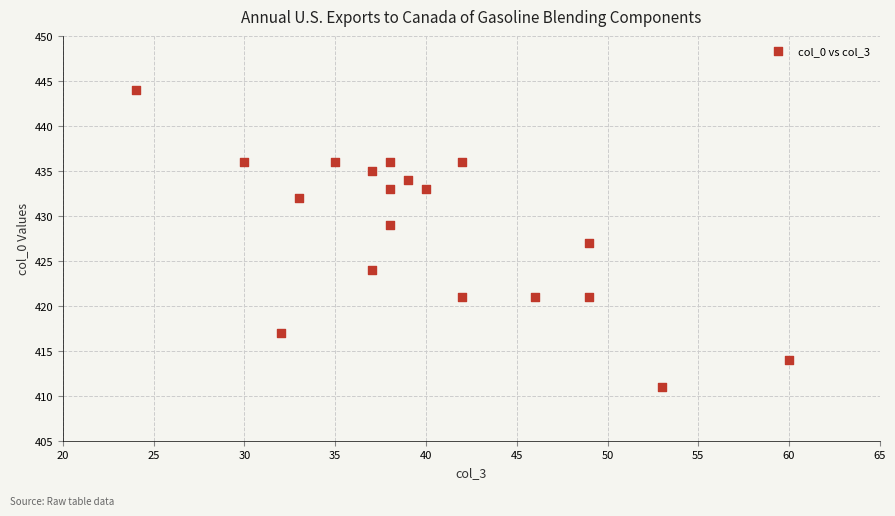

List the coordinates of all points as (X, Y) pairs, reading left to right.

(24, 444)  (30, 436)  (32, 417)  (33, 432)  (35, 436)  (37, 435)  (37, 424)  (38, 433)  (38, 429)  (38, 436)  (39, 434)  (40, 433)  (42, 436)  (42, 421)  (46, 421)  (49, 427)  (49, 421)  (53, 411)  (60, 414)